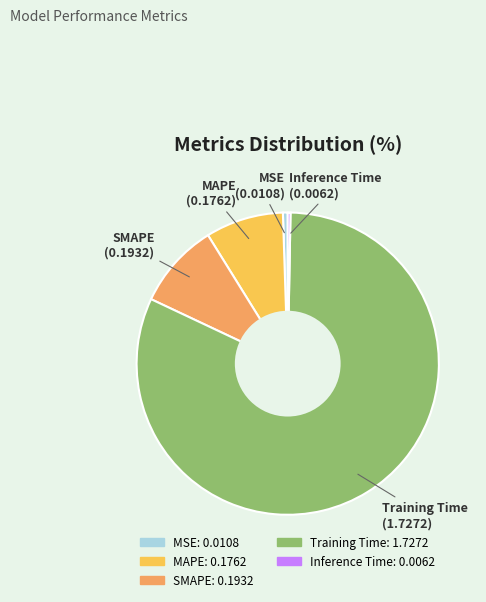

Does Inference Time account for over 50% of the chart?

No